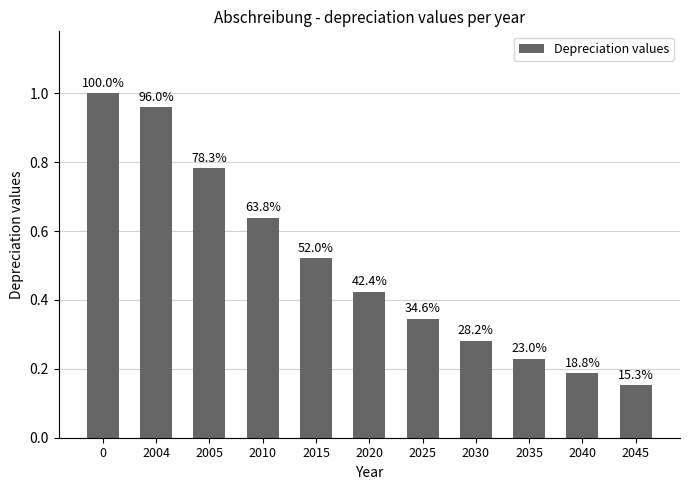

Reading right to left, extract all data points from this chart.

0.2	0.2	0.2	0.3	0.3	0.4	0.5	0.6	0.8	1.0	1.0